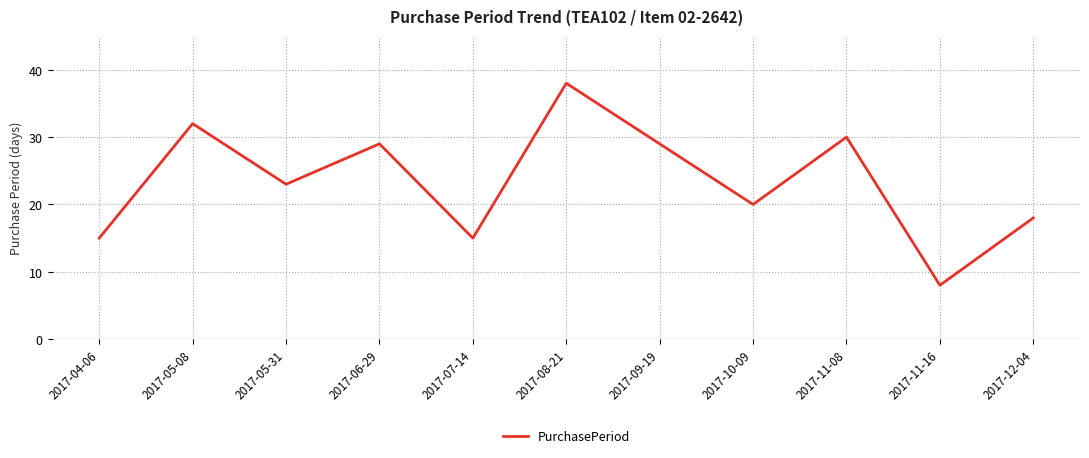

Which label corresponds to the smallest value in the chart?

2017-11-16